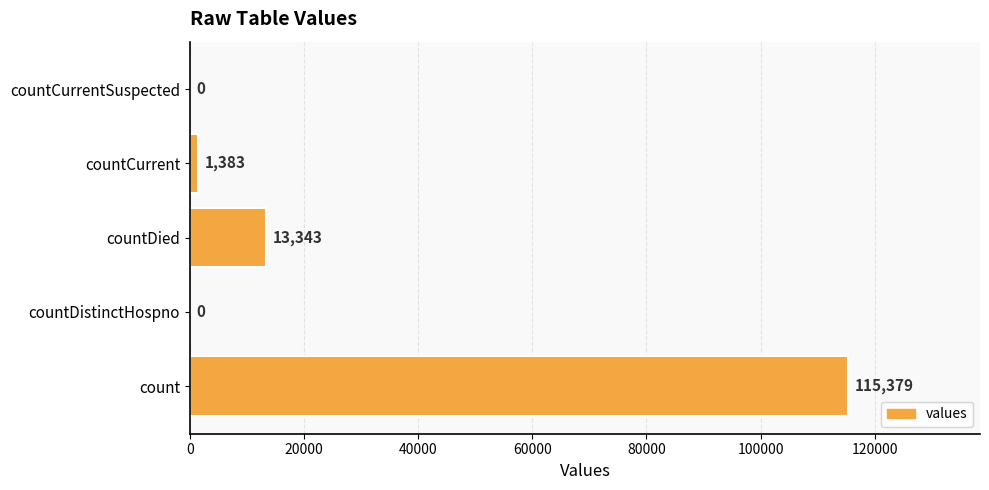

What is the greatest value displayed?

115379